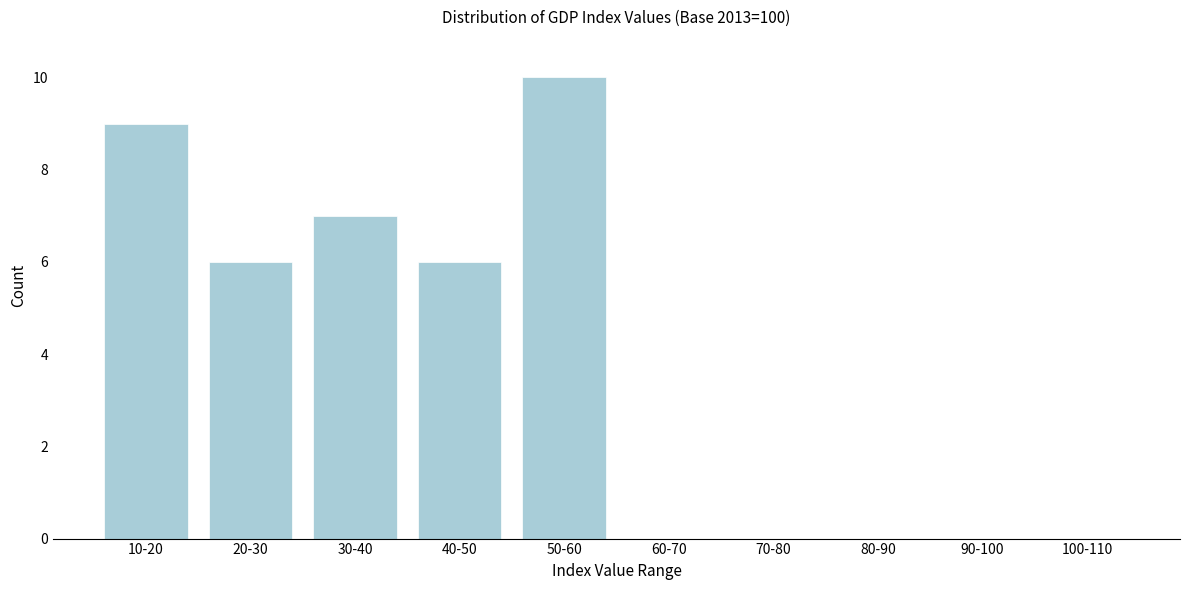

Reading right to left, extract all data points from this chart.

100-110=0	90-100=0	80-90=0	70-80=0	60-70=0	50-60=10	40-50=6	30-40=7	20-30=6	10-20=9